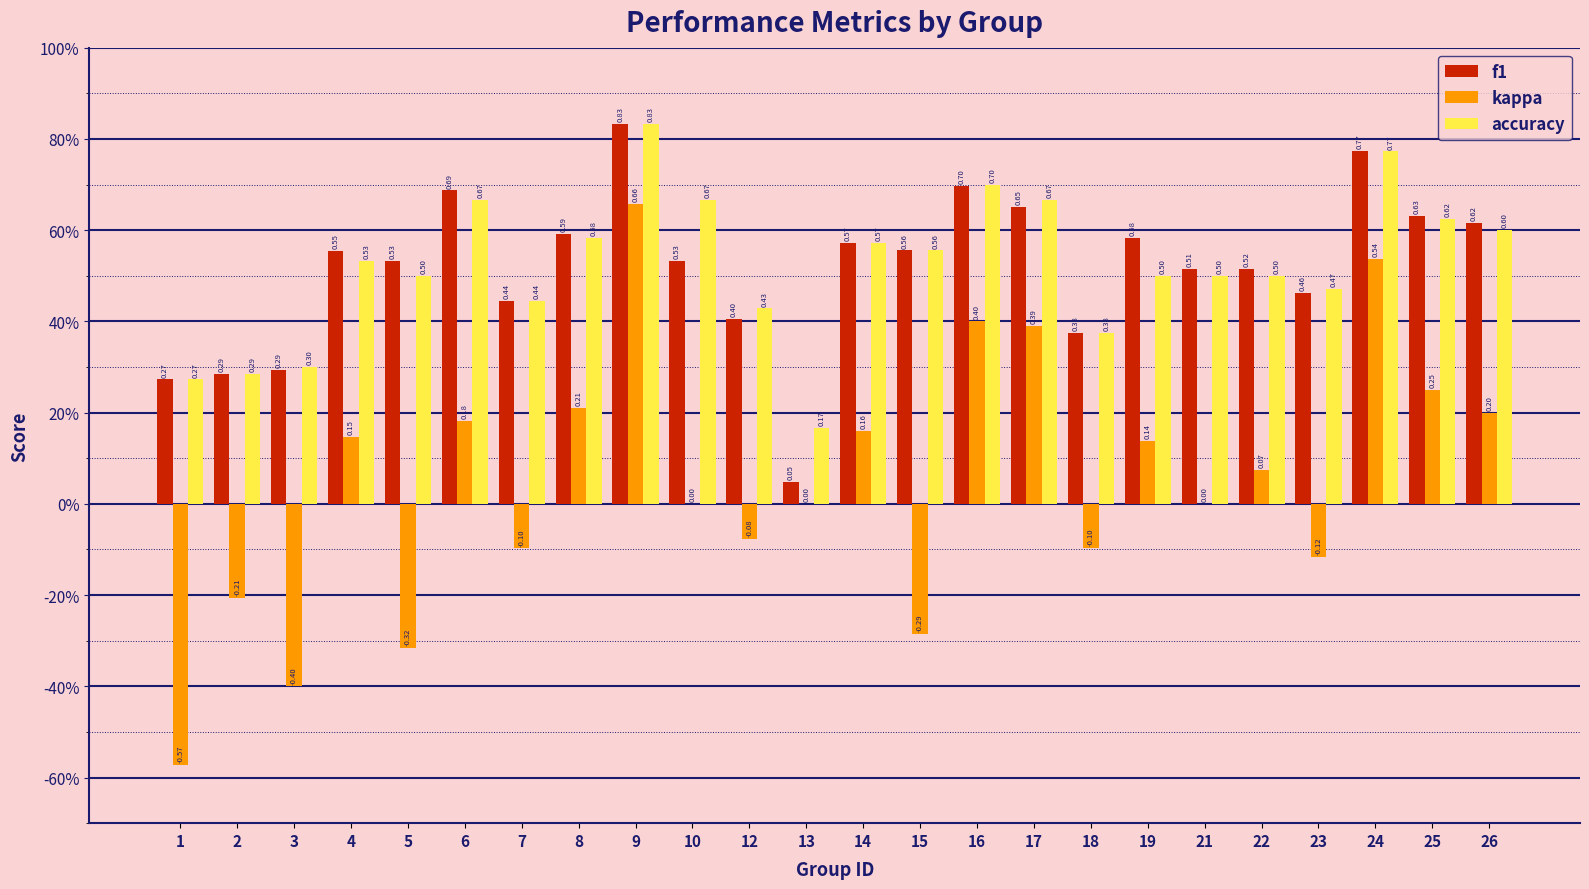

What are all the series names shown in the legend?

f1, kappa, accuracy